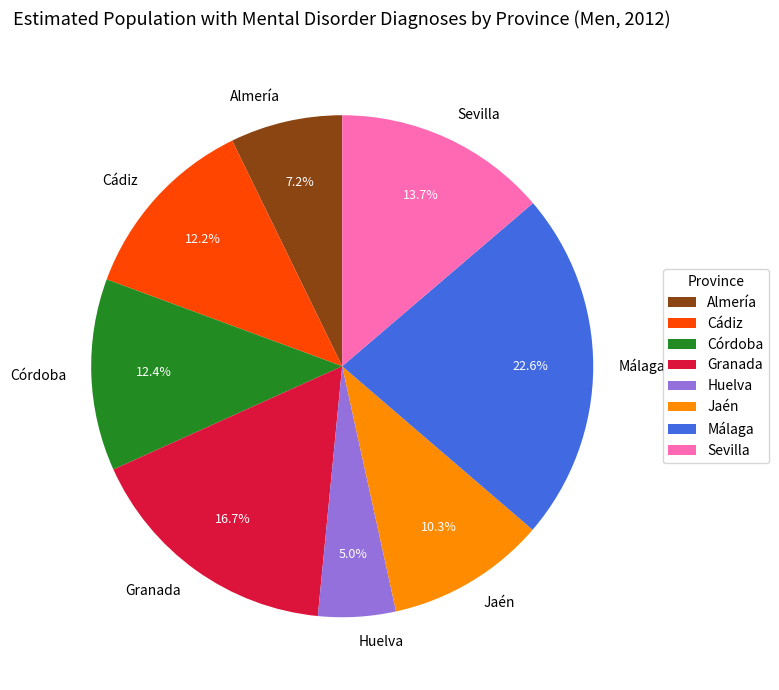

Between Sevilla and Jaén, which is larger?

Sevilla